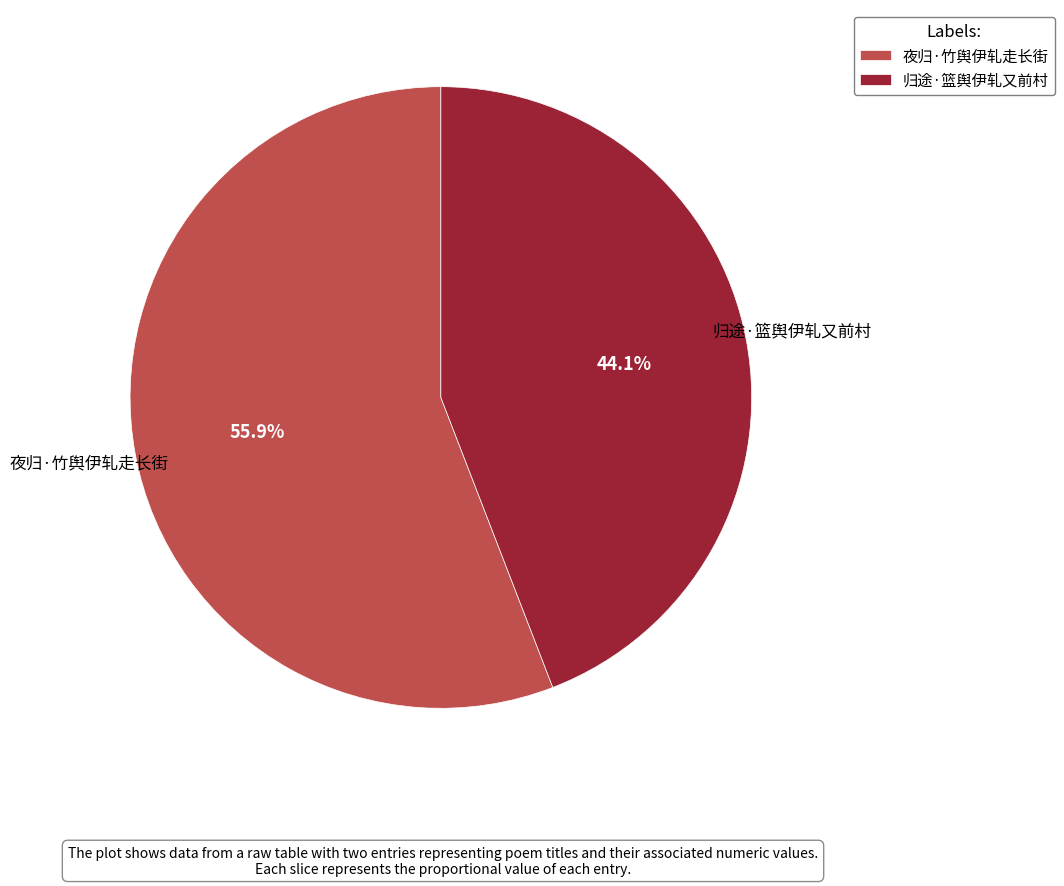

To the nearest percent, what is the combined percentage of 归途·篮舆伊轧又前村 and 夜归·竹舆伊轧走长街?

100%